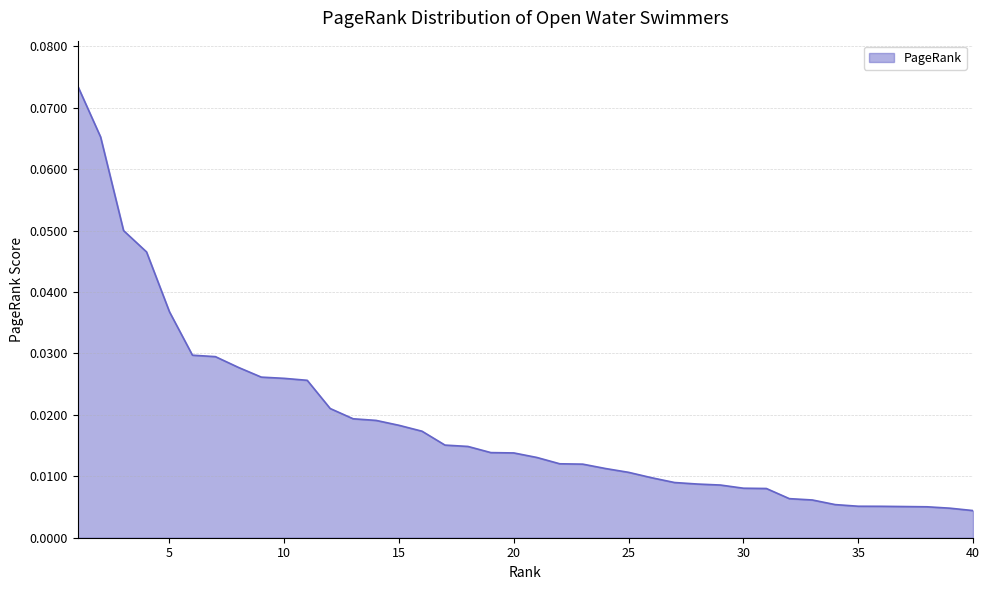

List the labels in order of value, largest first.

1, 2, 3, 4, 5, 6, 7, 8, 9, 10, 11, 12, 13, 14, 15, 16, 17, 18, 19, 20, 21, 22, 23, 24, 25, 26, 27, 28, 29, 30, 31, 32, 33, 34, 35, 36, 37, 38, 39, 40